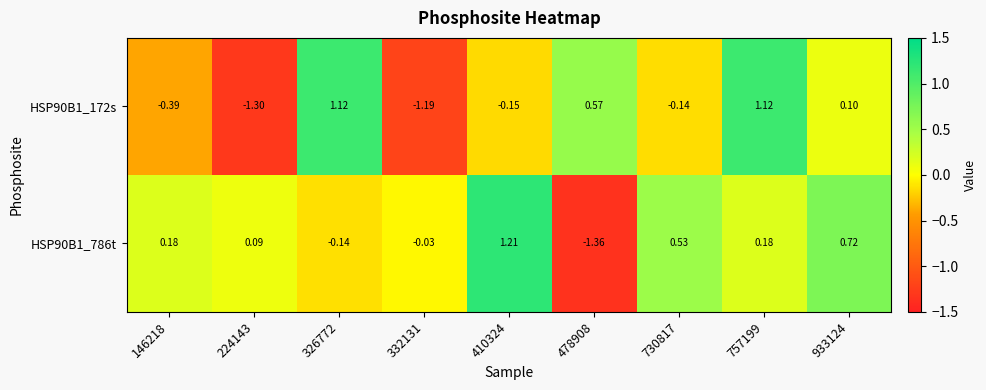

Which label corresponds to the largest value in the chart?

410324